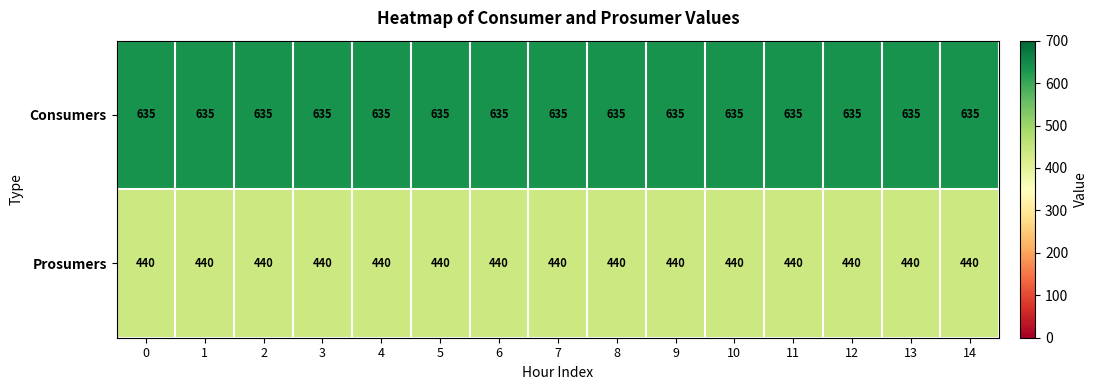

Rank the series by their maximum value, from lowest to highest.

Prosumers, Consumers